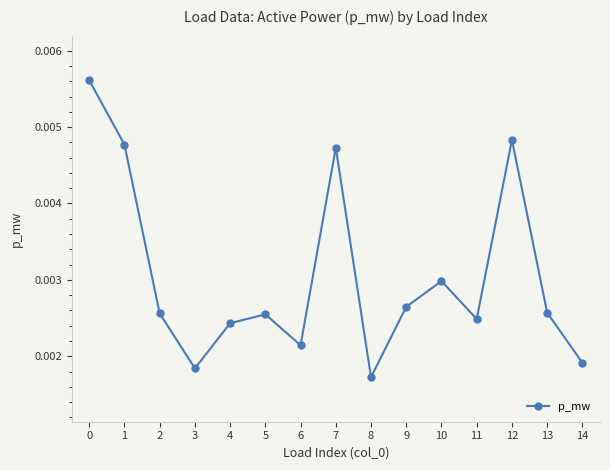

Which has a higher value, 10 or 11?

10